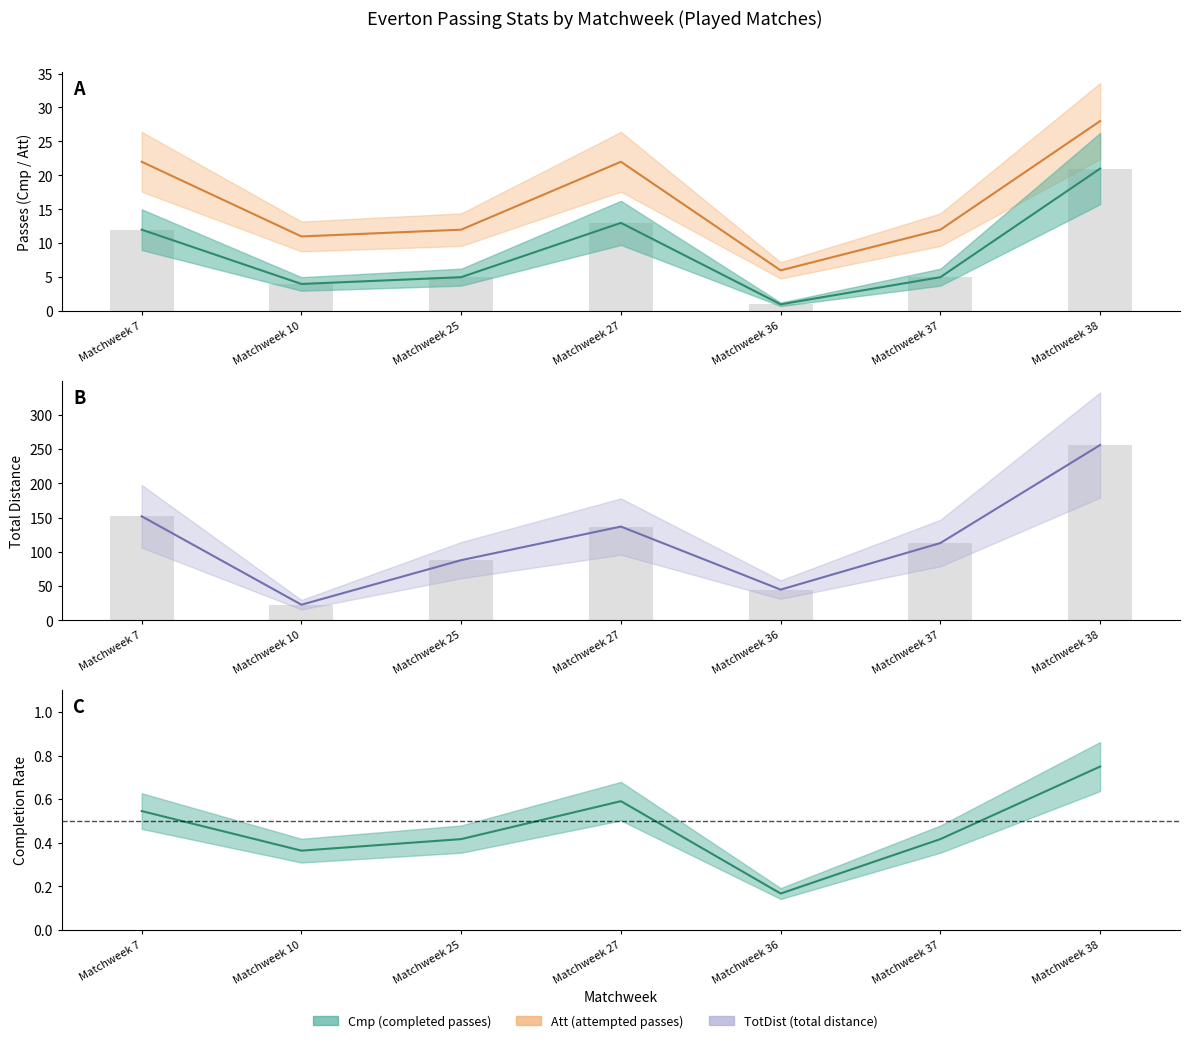

What is the average value of the TotDist series?

116